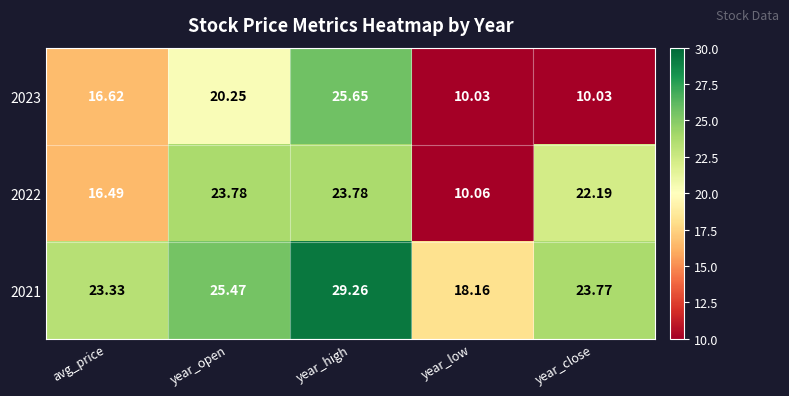

At which category is the sum across all series the highest?

year_high